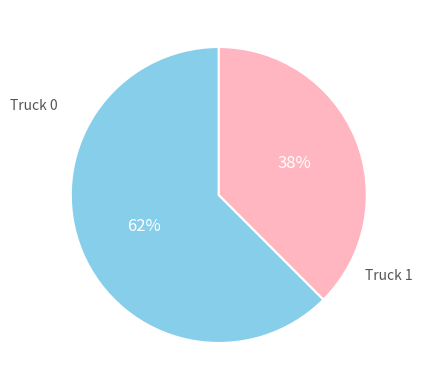

The Truck 0 slice represents 48% of the pie. True or false?

False